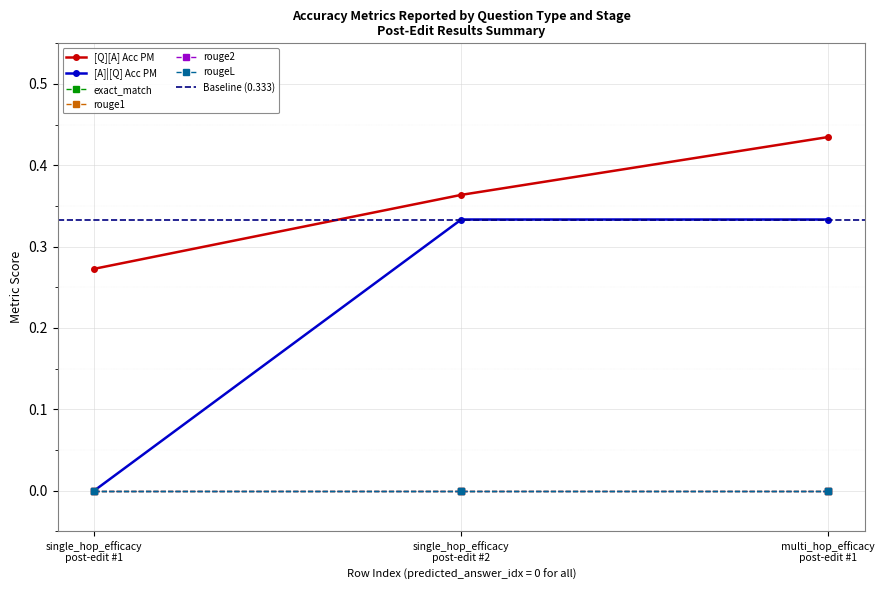

What is the average value of the [Q][A] Acc PM series?

0.4